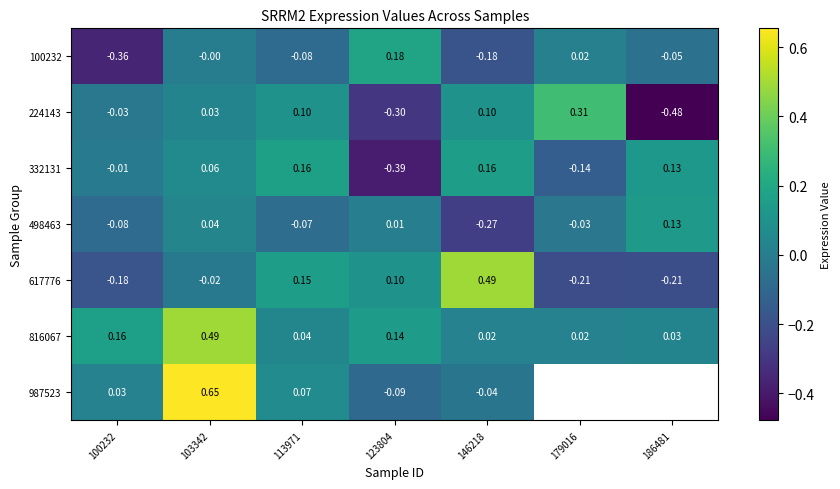

Is the value of 498463 at 186481 greater than the value of 987523 at 113971?

Yes